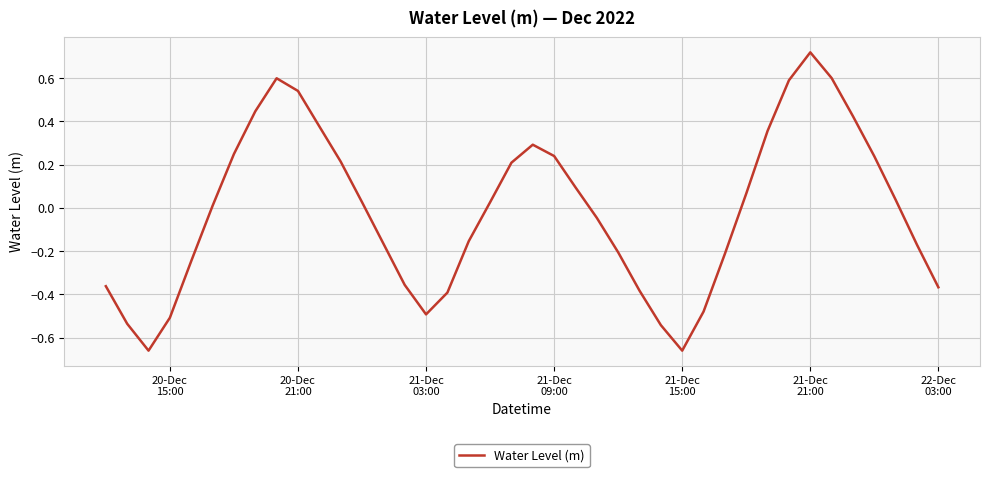

What is the difference between the maximum and minimum values?

1.4